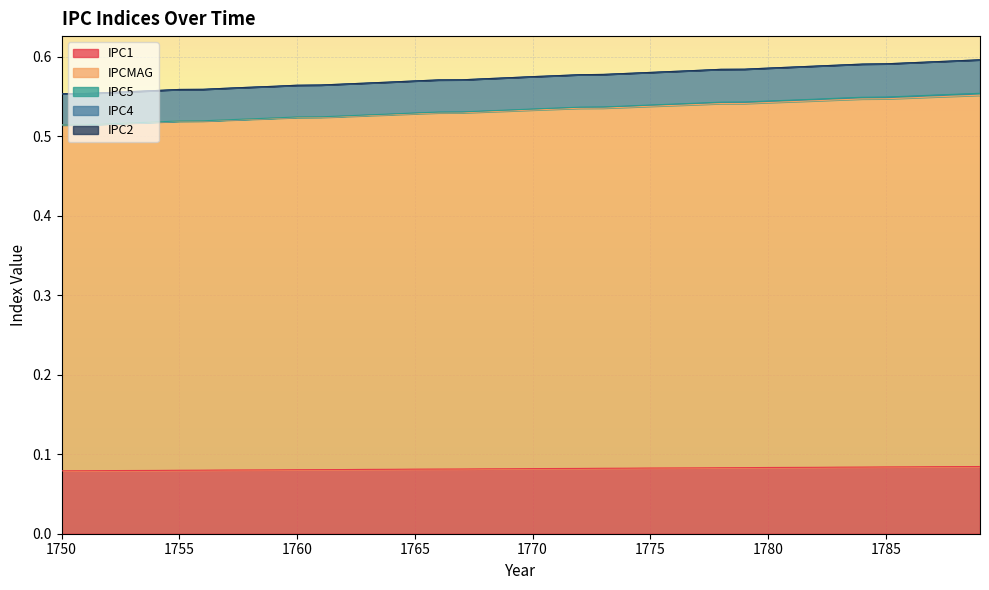

True or false: IPC1 has a value of 0.1 at 1757.

True